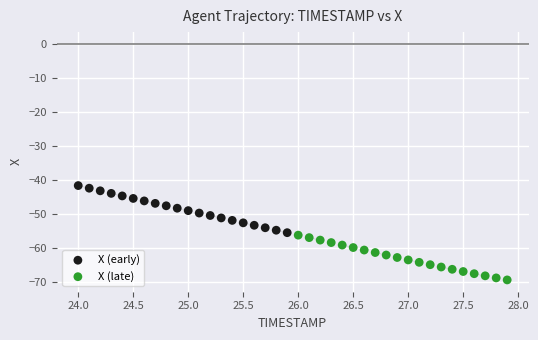

Which series contains the highest Y value?

X (early)